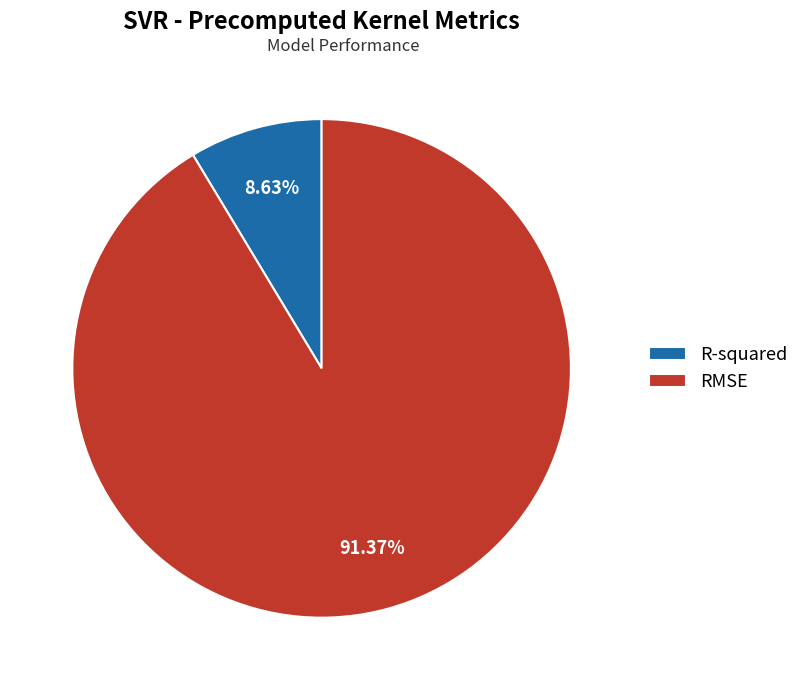

What is the total percentage of RMSE and R-squared?

100.0%